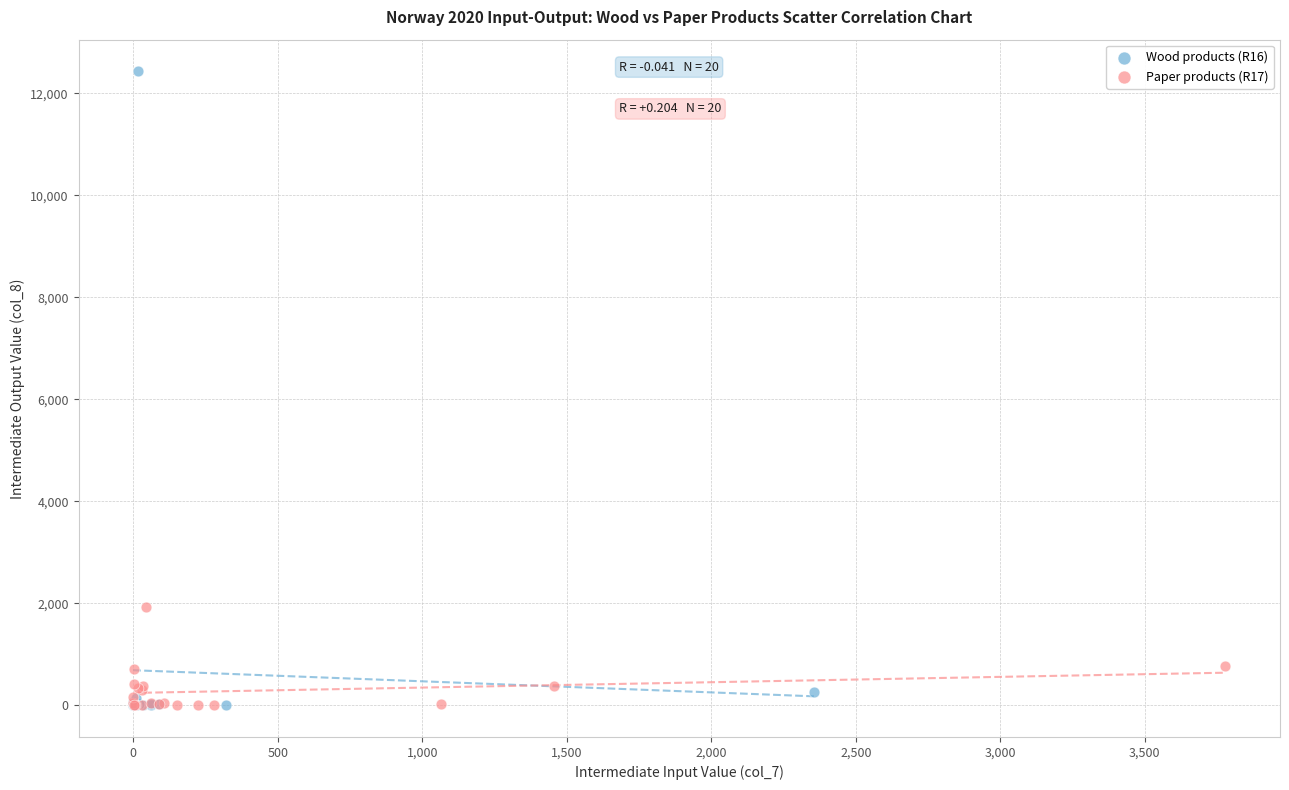

What are all the series names shown in the legend?

Wood products (R16), Paper products (R17)